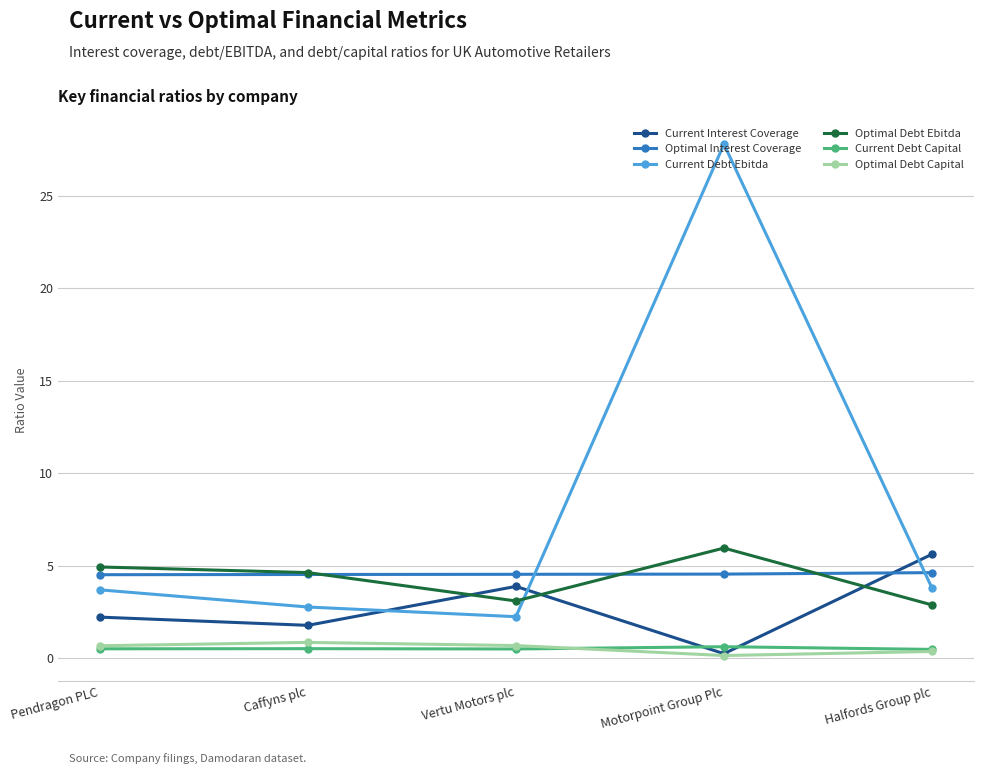

What position from the right is Halfords Group plc?

1